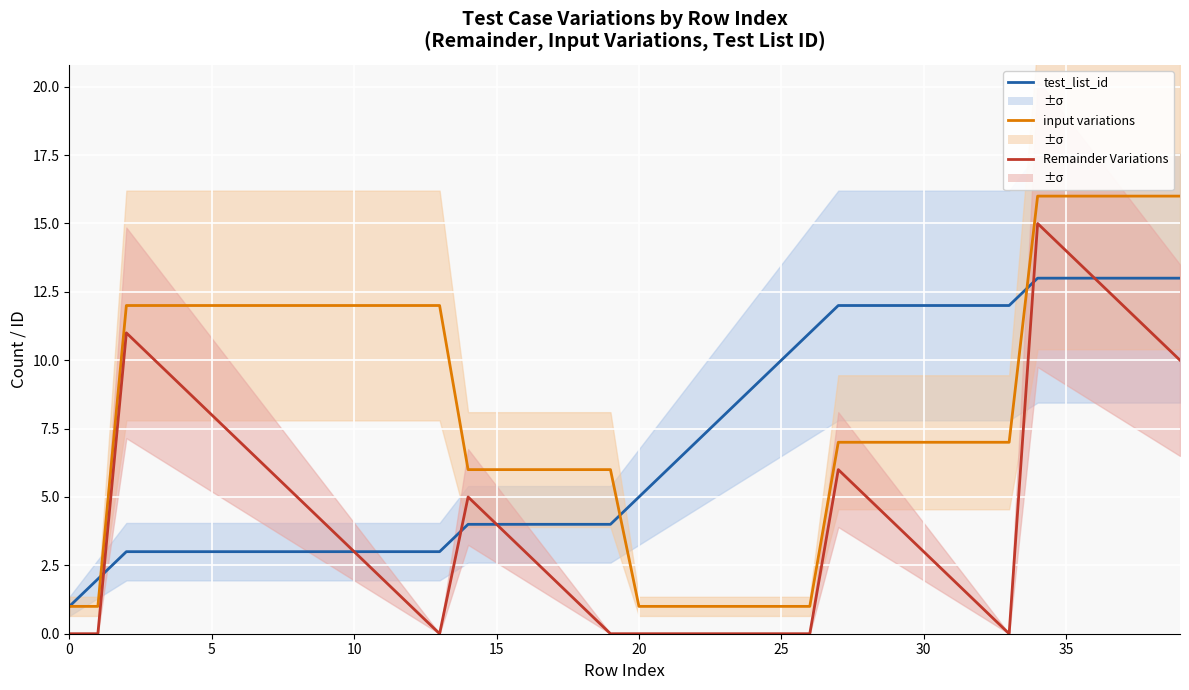

True or false: input variations and Remainder Variations intersect in this chart.

False